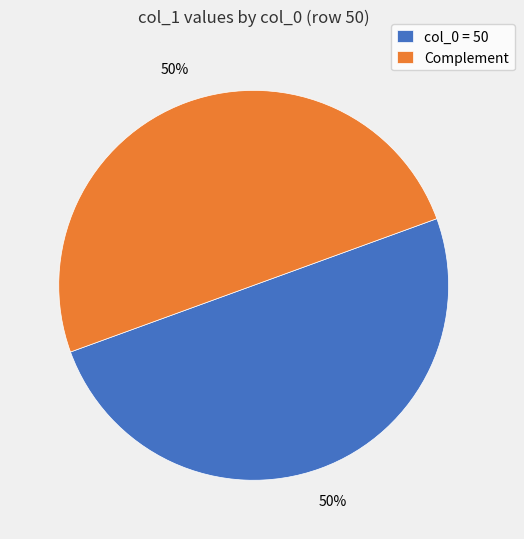

Approximately how many times larger is the value at Complement compared to col_0 = 50?

1.0